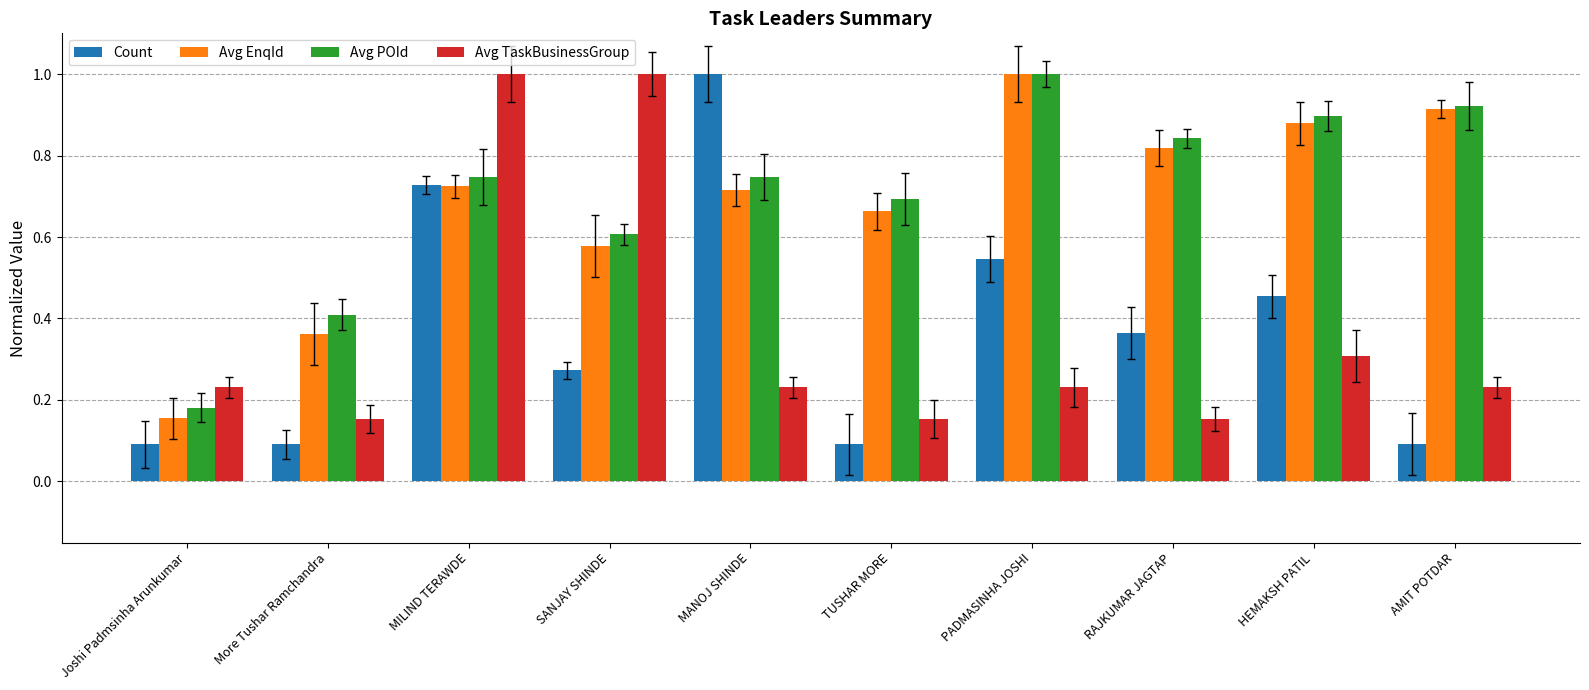

The Avg POId series shows 0.9 at AMIT POTDAR. True or false?

True